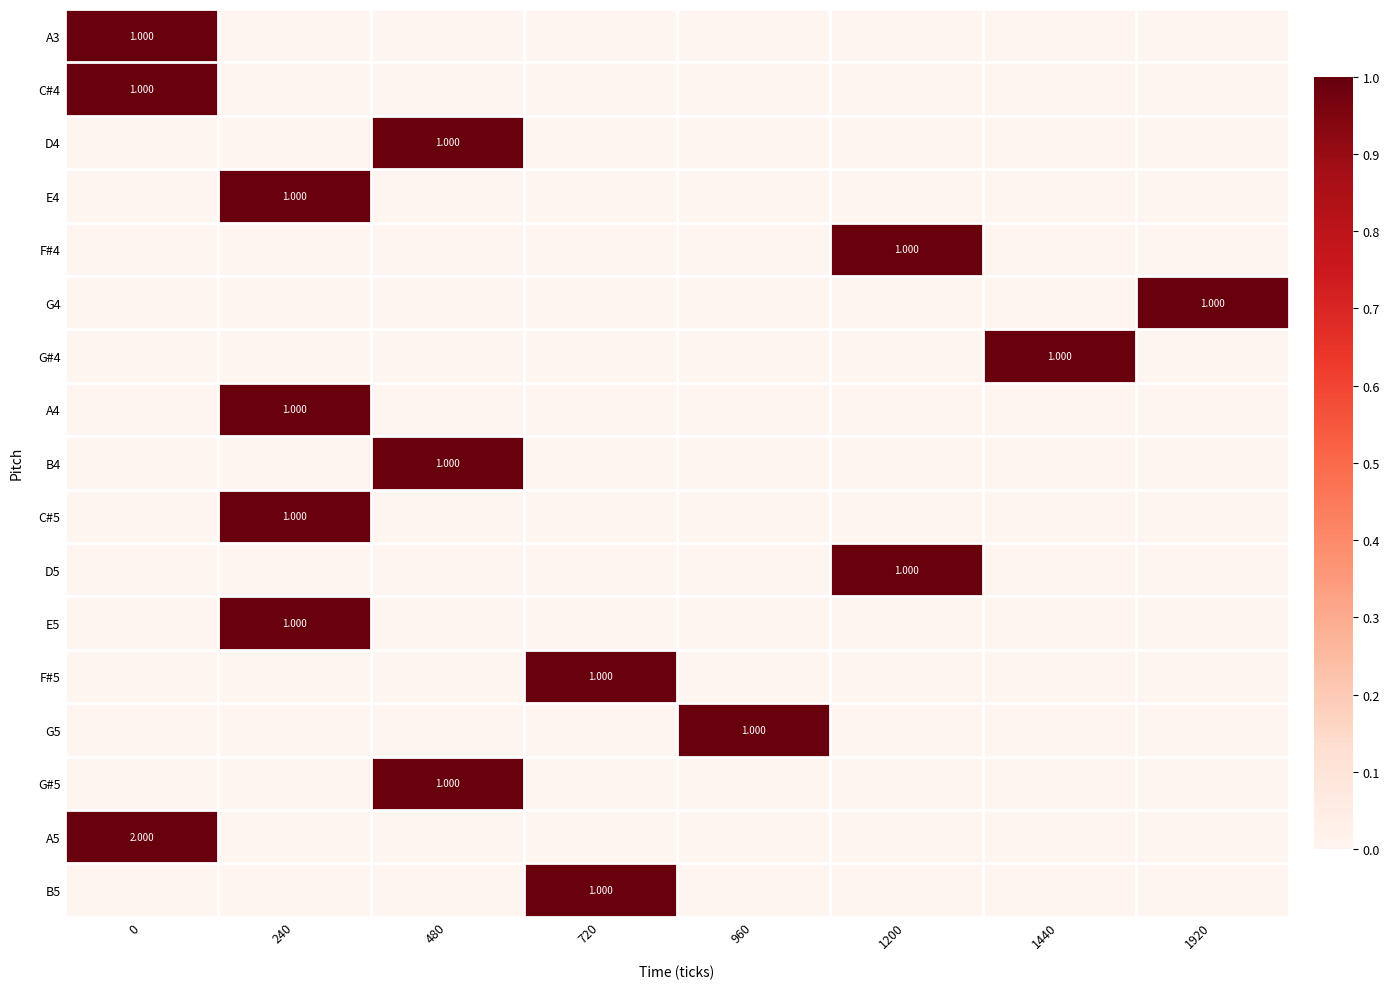

How many values in the G4 series exceed 0?

1